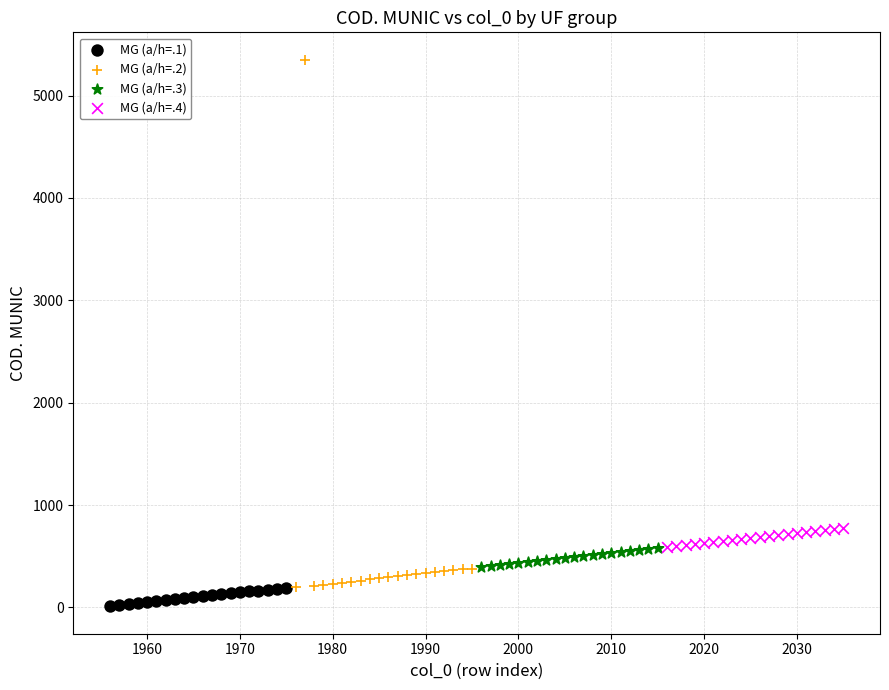

Which series contains the highest Y value?

MG (a/h=.2)